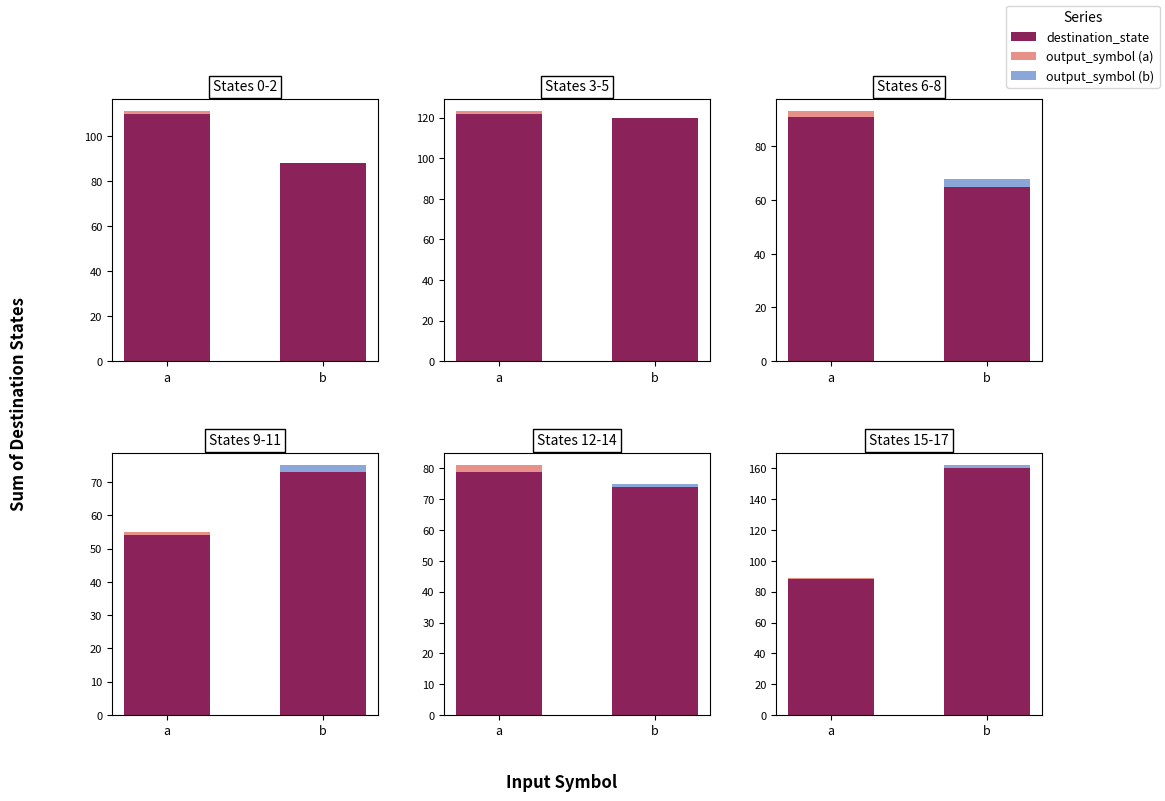

The output_symbol series shows 1 at a. True or false?

True